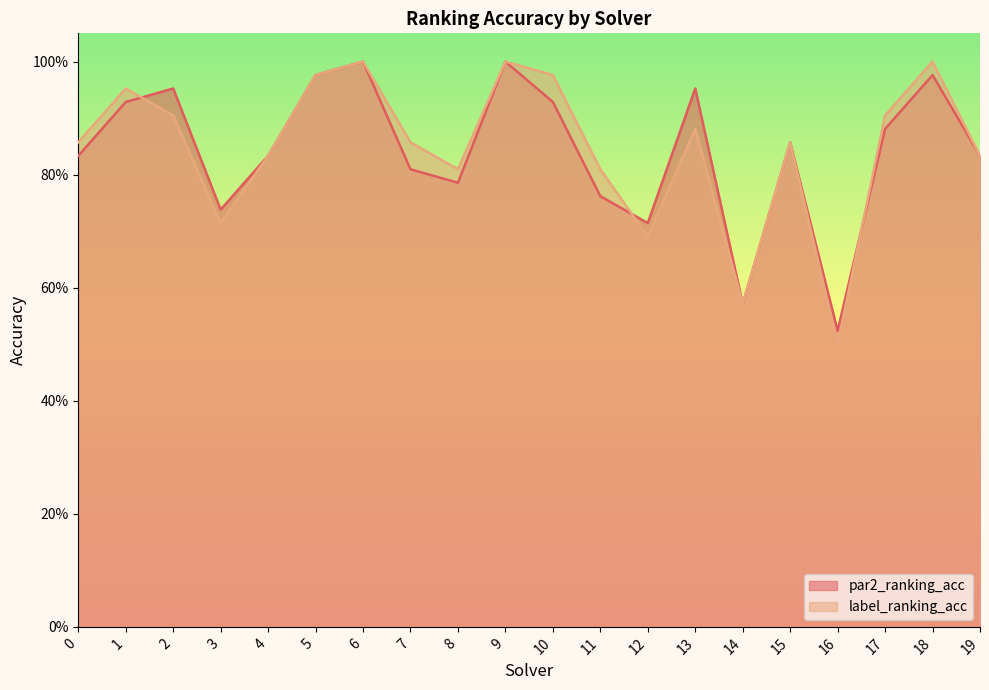

What is the value of the par2_ranking_acc point at the 19th from the left?

1.0